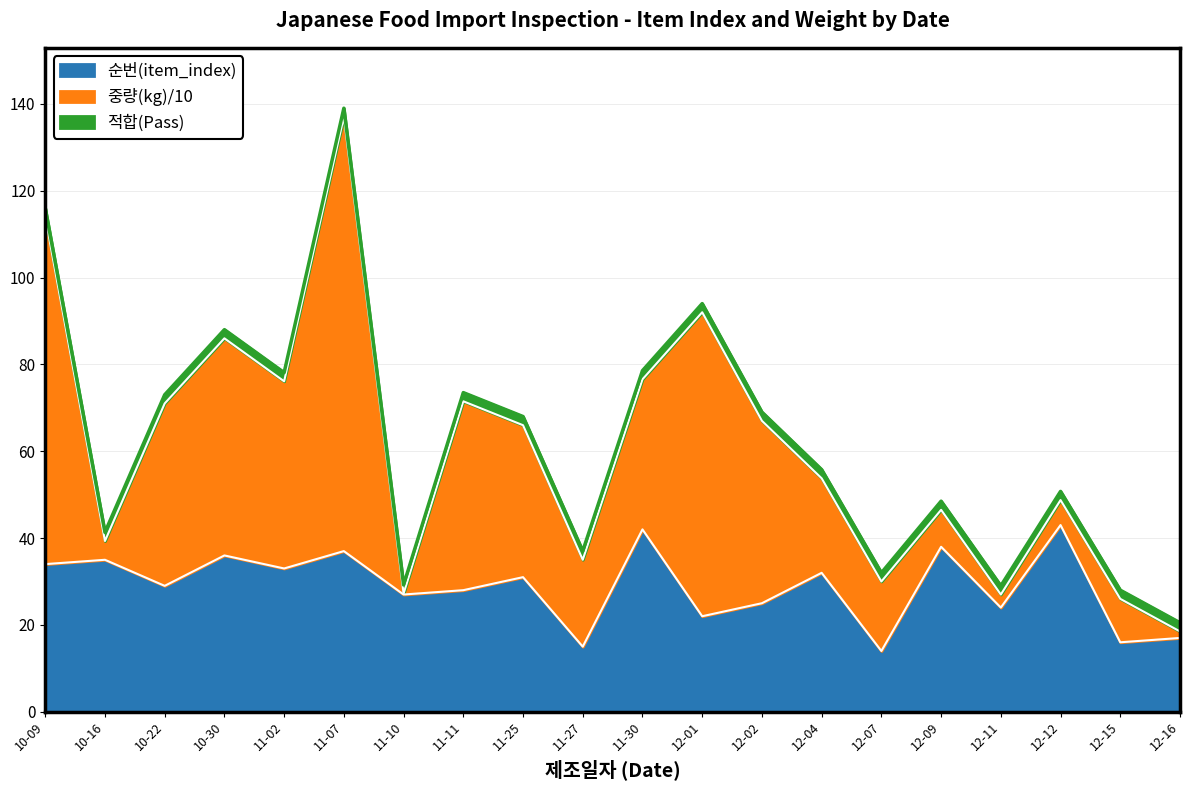

What is the minimum value for 순번(item_index)?

14.0